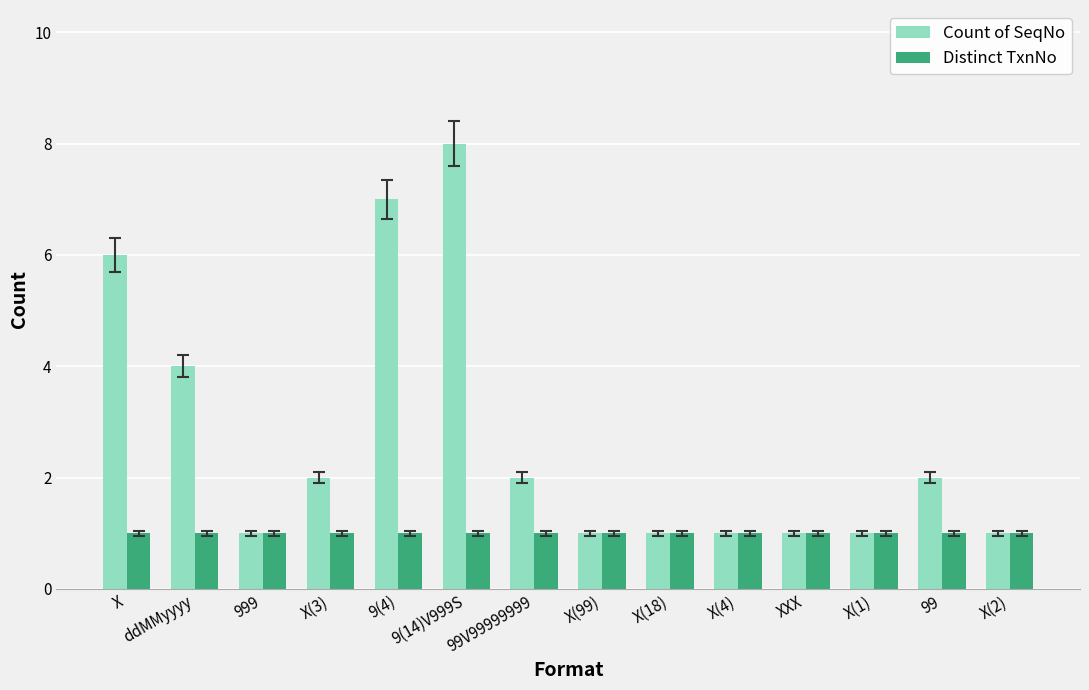

Reading left to right, transcribe all the data shown in this chart.

Count of SeqNo: X=6	ddMMyyyy=4	999=1	X(3)=2	9(4)=7	9(14)V999S=8	99V99999999=2	X(99)=1	X(18)=1	X(4)=1	XXX=1	X(1)=1	99=2	X(2)=1
Distinct TxnNo: X=1	ddMMyyyy=1	999=1	X(3)=1	9(4)=1	9(14)V999S=1	99V99999999=1	X(99)=1	X(18)=1	X(4)=1	XXX=1	X(1)=1	99=1	X(2)=1